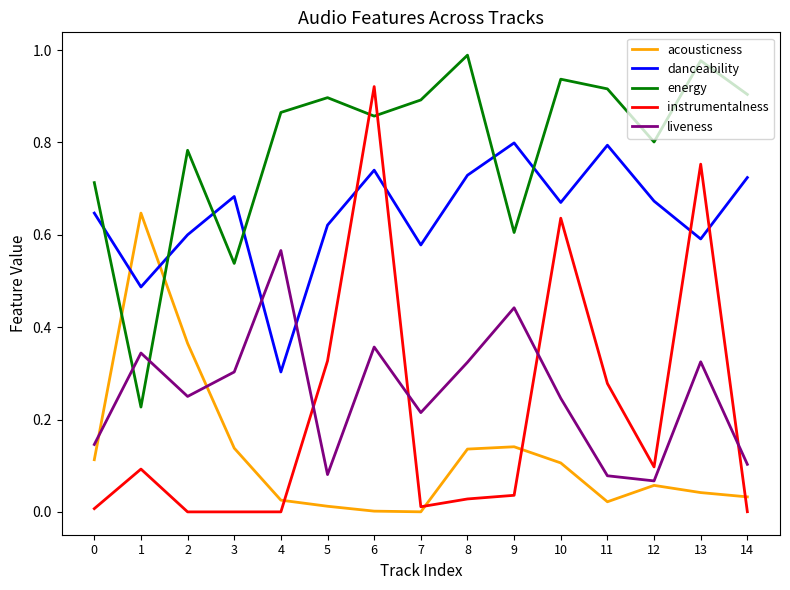

At which label does instrumentalness reach its peak?

6